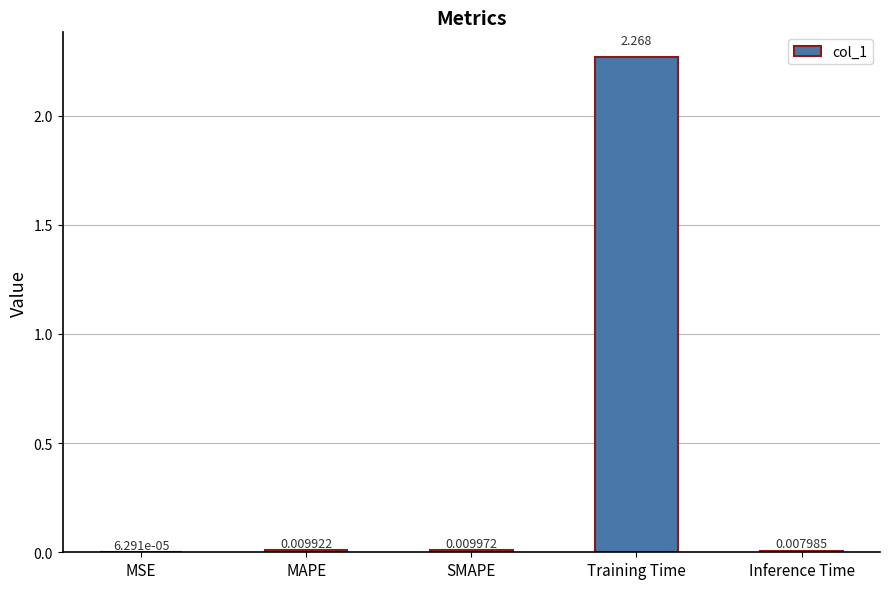

How many data points does each series have?

5